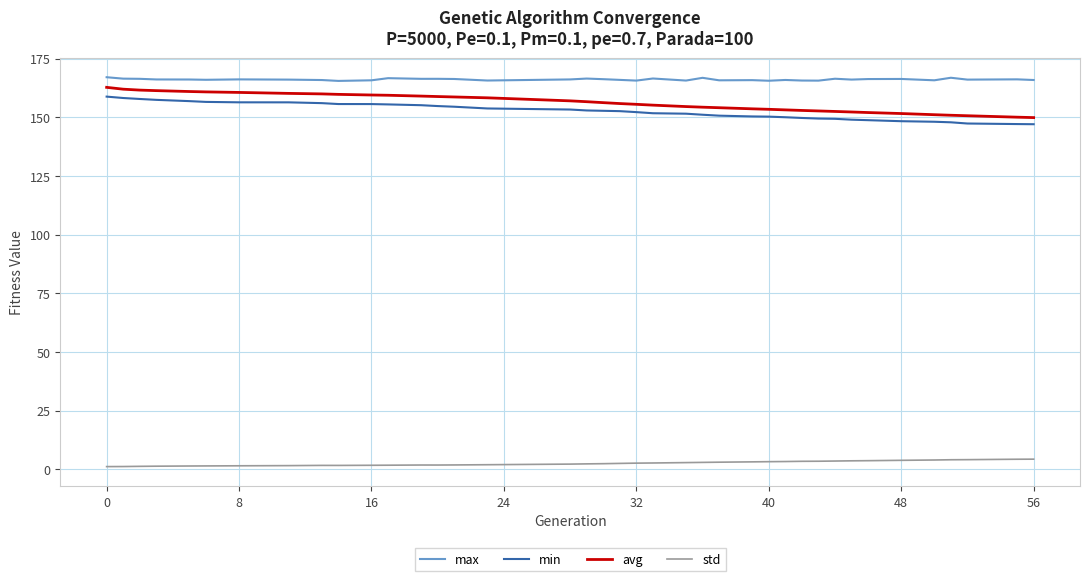

True or false: min and std intersect in this chart.

False